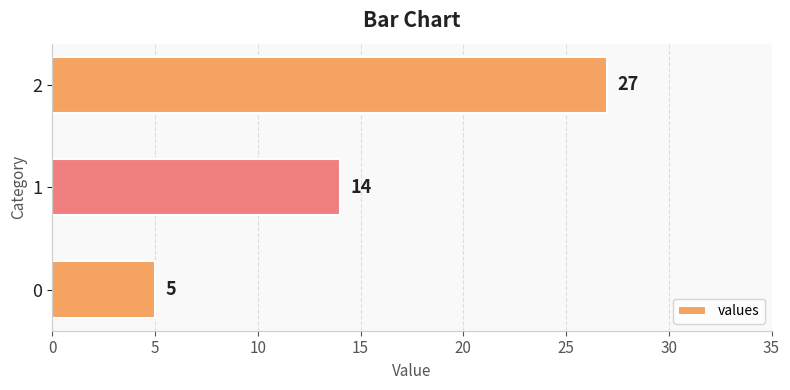

Approximately how many times larger is the value at 0 compared to 1?

0.4